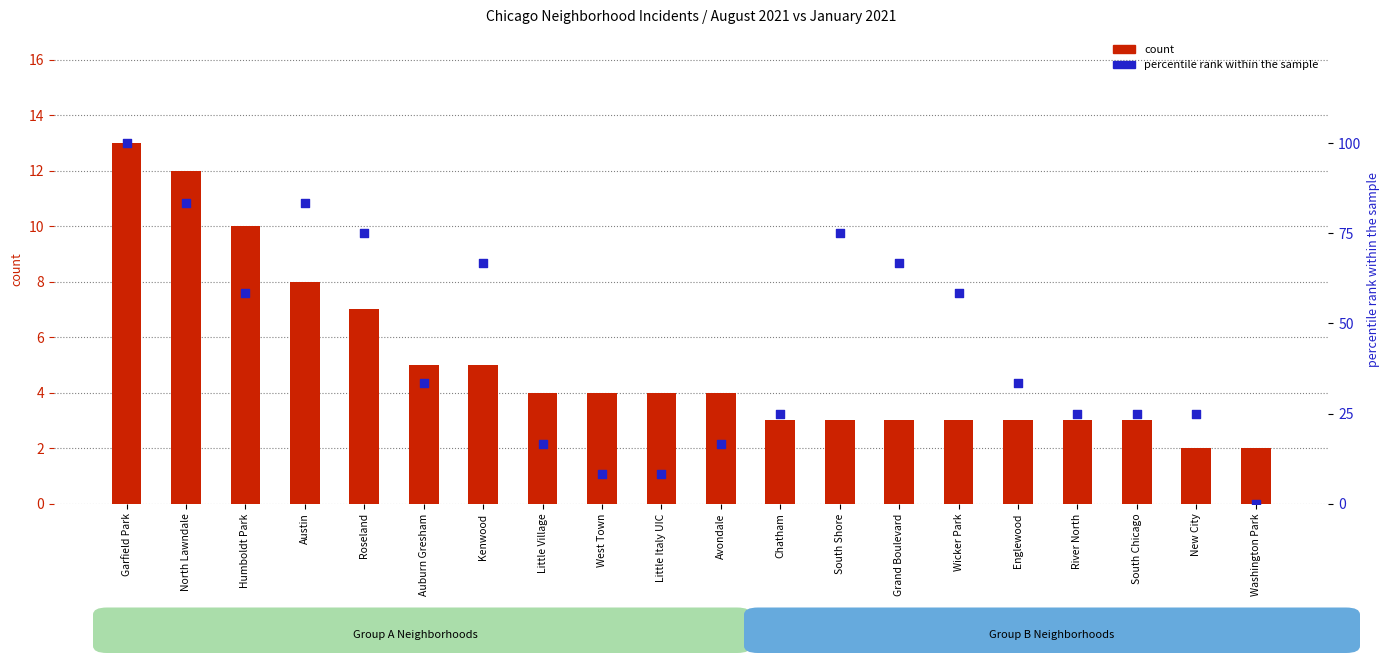

Is the value of count at Wicker Park greater than the value of percentile rank within the sample at New City?

No